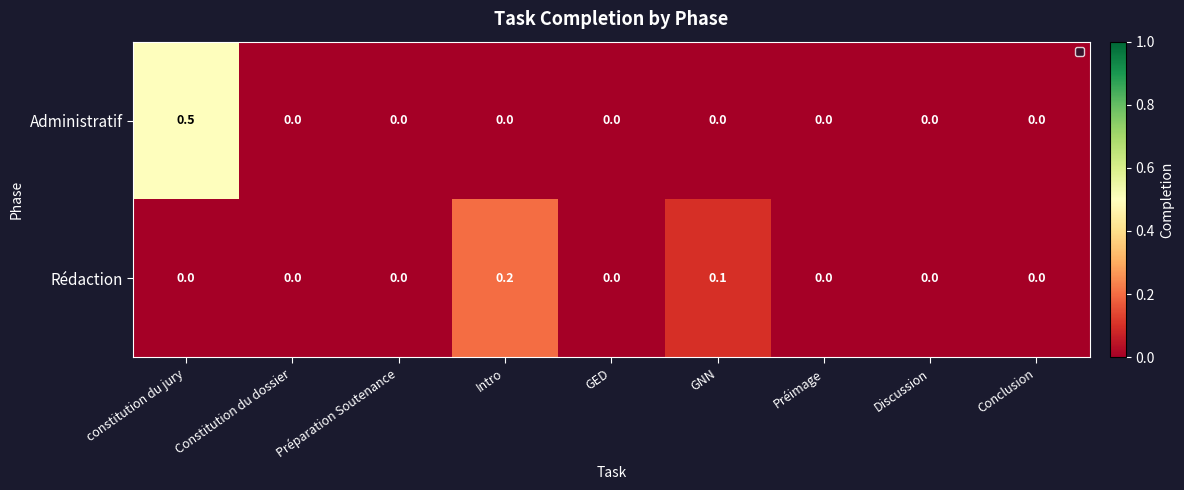

Which category has the highest value in the Rédaction series?

Intro